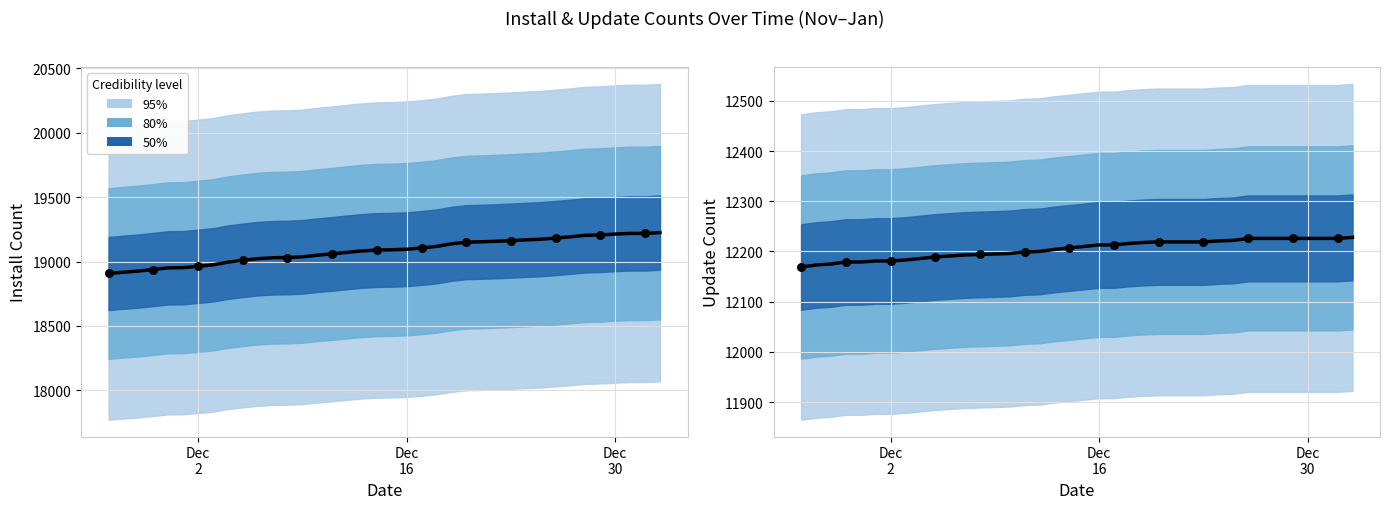

Which series has the largest total across all categories?

install